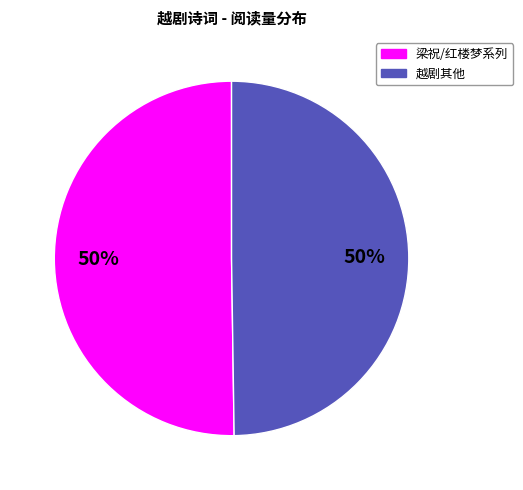

To the nearest percent, what is the average slice percentage?

50%